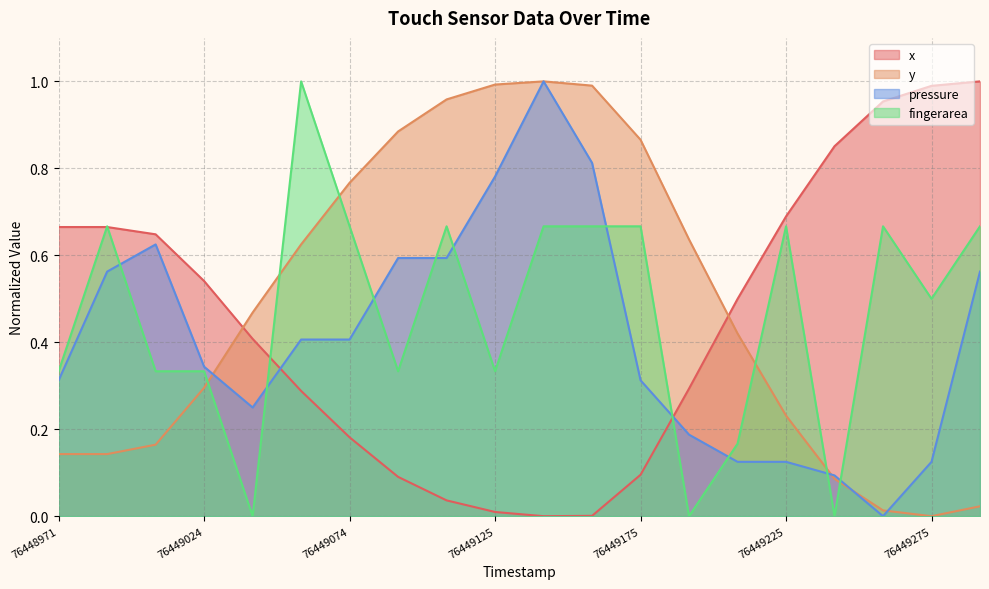

True or false: fingerarea has more than 2 interior local peaks.

True